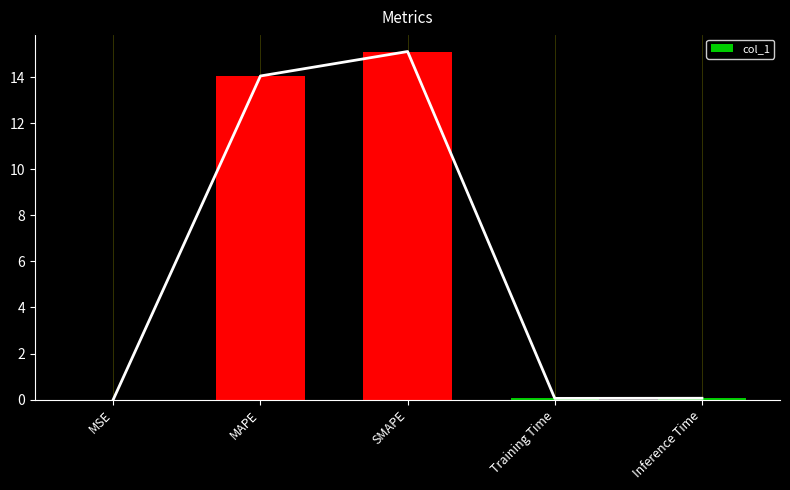

The value at SMAPE is 15.1. True or false?

True